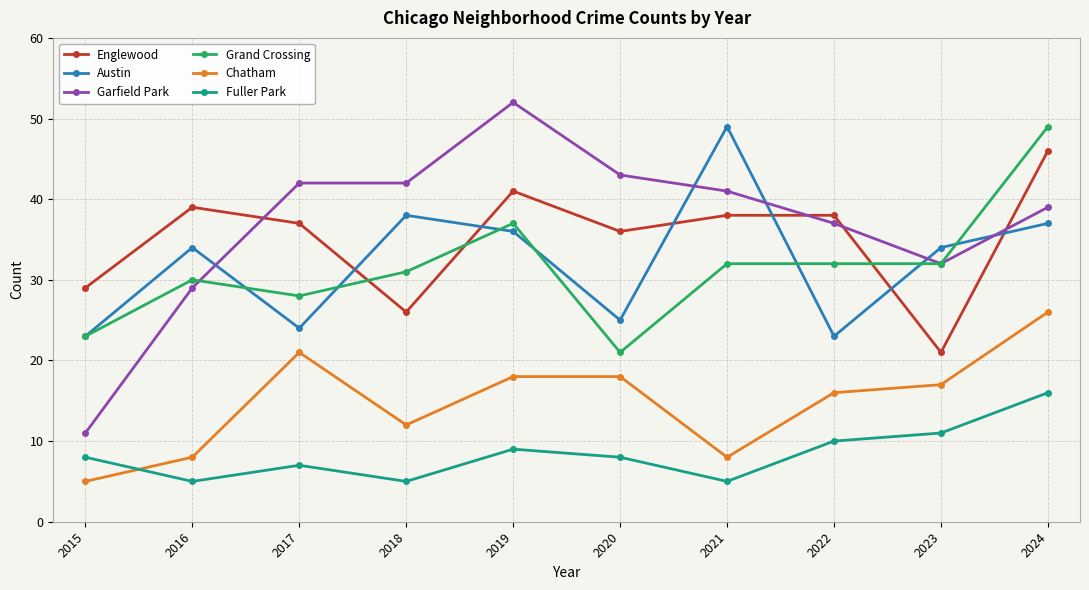

Reading right to left, list all the values displayed in this chart.

Englewood: 46	21	38	38	36	41	26	37	39	29
Austin: 37	34	23	49	25	36	38	24	34	23
Garfield Park: 39	32	37	41	43	52	42	42	29	11
Grand Crossing: 49	32	32	32	21	37	31	28	30	23
Chatham: 26	17	16	8	18	18	12	21	8	5
Fuller Park: 16	11	10	5	8	9	5	7	5	8